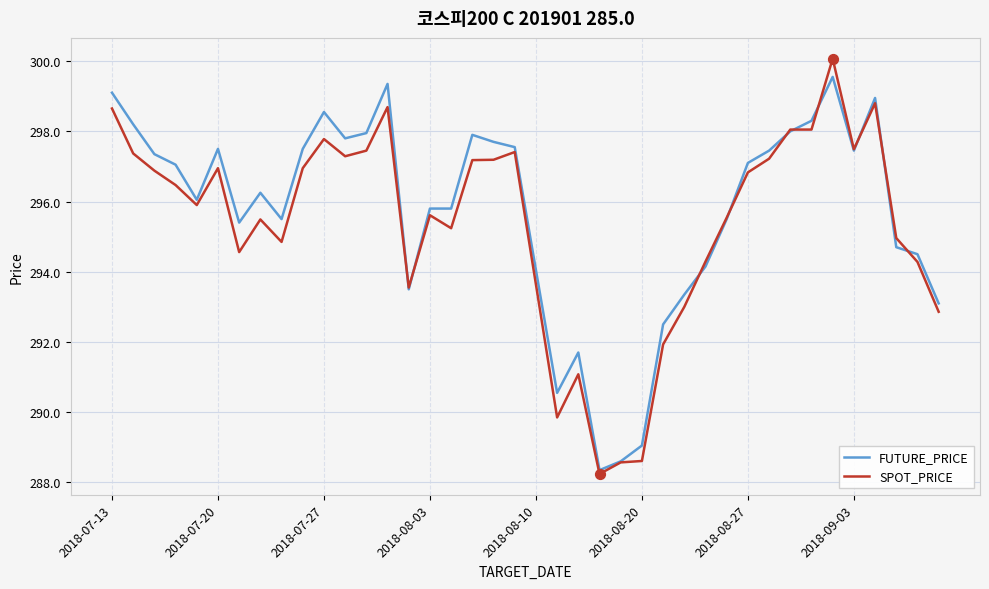

Which series has the largest range (max minus min)?

SPOT_PRICE